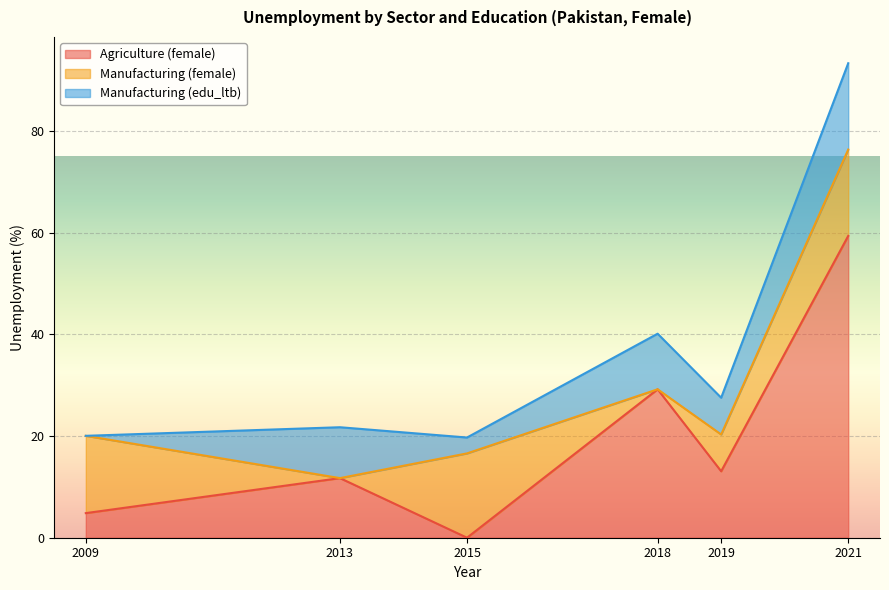

Reading left to right, extract all data points from this chart.

Agriculture (female): 2009=4.8	2013=11.7	2015=0.0	2018=29.2	2019=13.1	2021=59.4
Manufacturing (female): 2009=15.2	2013=0.0	2015=16.6	2018=0.0	2019=7.2	2021=17.0
Manufacturing (edu_ltb): 2009=0.0	2013=10.0	2015=3.1	2018=10.9	2019=7.2	2021=17.0